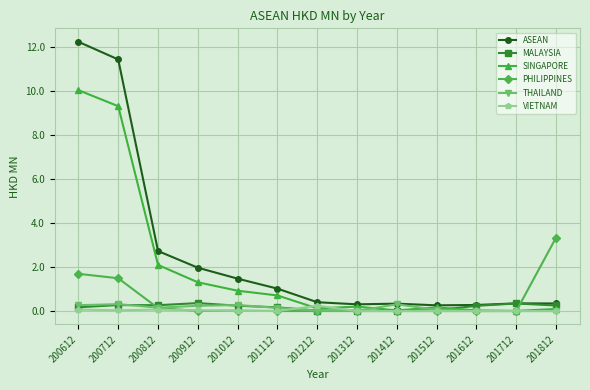

Is the value of MALAYSIA at 201812 greater than the value of PHILIPPINES at 200612?

No